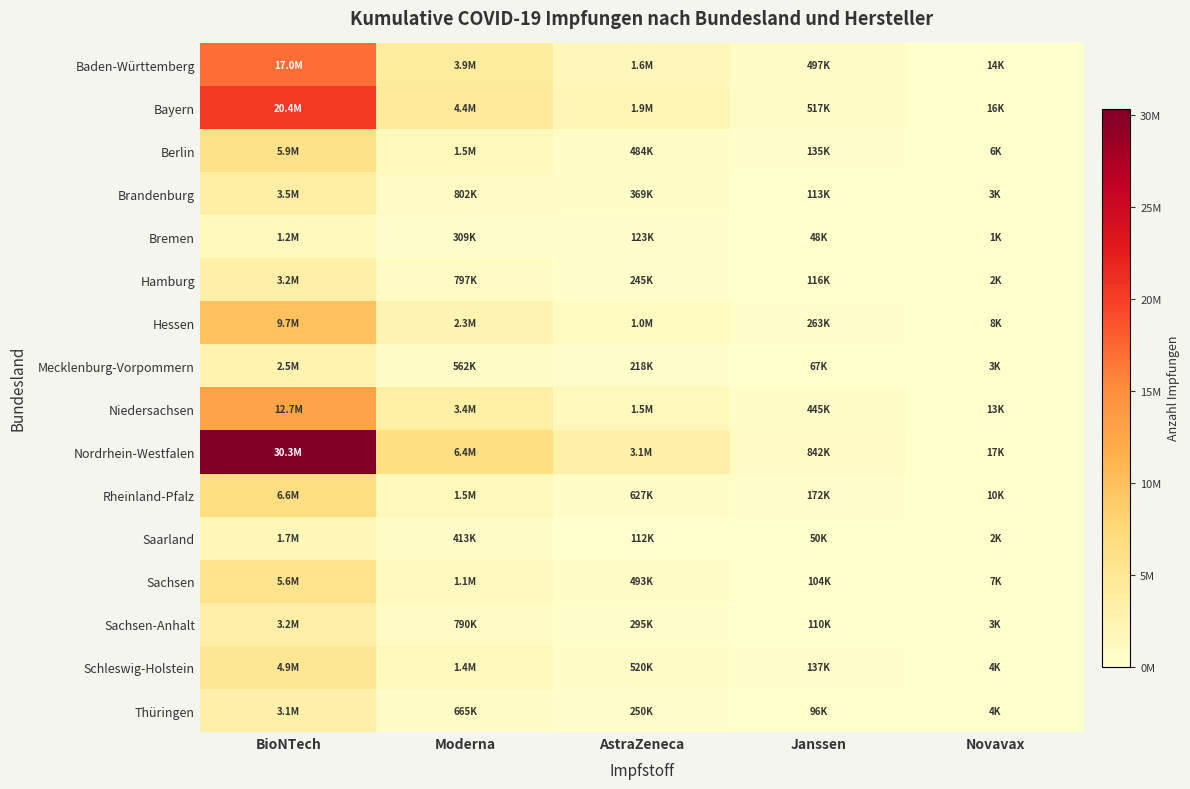

Reading left to right, what are all the values shown in this chart?

Baden-Württemberg: BioNTech=17019817	Moderna=3935867	AstraZeneca=1595959	Janssen=496988	Novavax=13997
Bayern: BioNTech=20422852	Moderna=4374855	AstraZeneca=1916637	Janssen=517005	Novavax=15861
Berlin: BioNTech=5921038	Moderna=1523575	AstraZeneca=483968	Janssen=134645	Novavax=5513
Brandenburg: BioNTech=3528718	Moderna=801584	AstraZeneca=368588	Janssen=113220	Novavax=2893
Bremen: BioNTech=1207273	Moderna=309146	AstraZeneca=123380	Janssen=48303	Novavax=944
Hamburg: BioNTech=3174443	Moderna=797440	AstraZeneca=244502	Janssen=115951	Novavax=2467
Hessen: BioNTech=9736752	Moderna=2272179	AstraZeneca=1017868	Janssen=262925	Novavax=7706
Mecklenburg-Vorpommern: BioNTech=2519929	Moderna=561987	AstraZeneca=217549	Janssen=67359	Novavax=3260
Niedersachsen: BioNTech=12672853	Moderna=3383477	AstraZeneca=1487029	Janssen=444576	Novavax=13287
Nordrhein-Westfalen: BioNTech=30336044	Moderna=6426947	AstraZeneca=3094907	Janssen=842210	Novavax=16934
Rheinland-Pfalz: BioNTech=6552506	Moderna=1479887	AstraZeneca=626524	Janssen=172001	Novavax=9612
Saarland: BioNTech=1728426	Moderna=412699	AstraZeneca=112139	Janssen=50430	Novavax=1607
Sachsen: BioNTech=5554463	Moderna=1103397	AstraZeneca=493029	Janssen=103574	Novavax=7413
Sachsen-Anhalt: BioNTech=3207162	Moderna=789850	AstraZeneca=294562	Janssen=110473	Novavax=3071
Schleswig-Holstein: BioNTech=4874158	Moderna=1391376	AstraZeneca=520286	Janssen=136727	Novavax=4275
Thüringen: BioNTech=3059603	Moderna=664872	AstraZeneca=249537	Janssen=95664	Novavax=4468